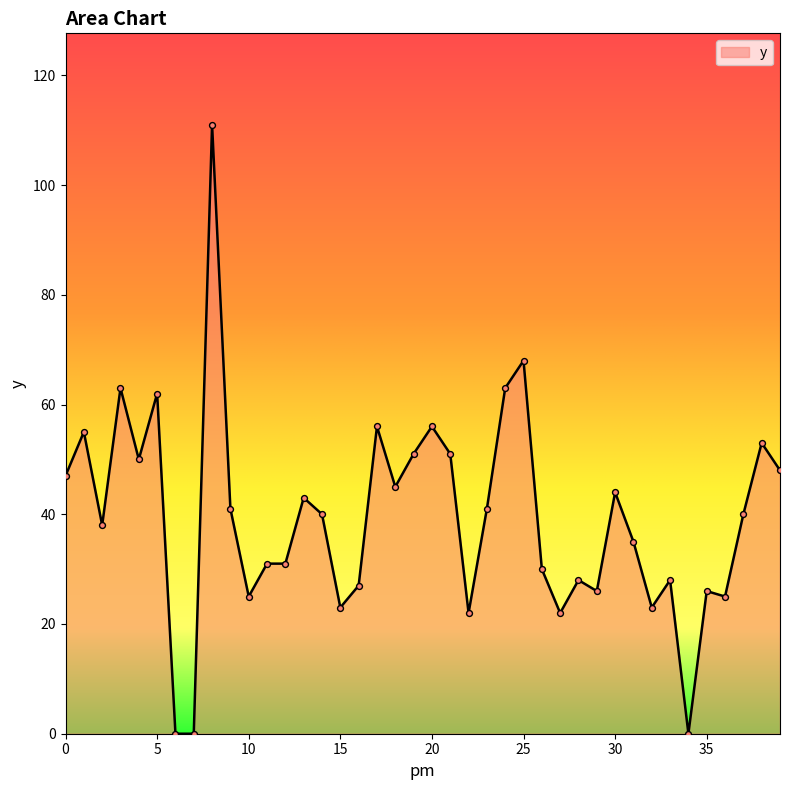

What is the maximum value shown in the chart?

111